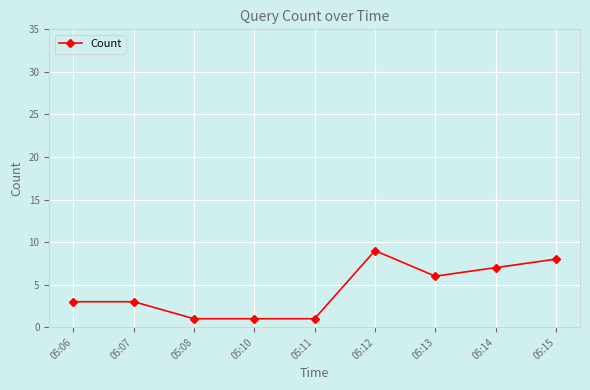

Between 05:15 and 05:13, which is larger?

05:15